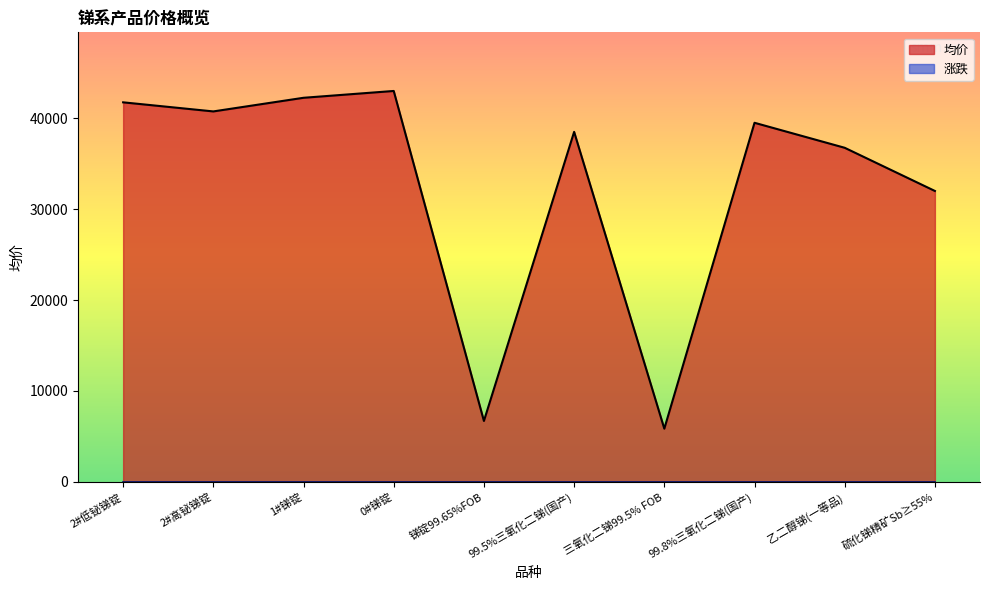

Does the chart display data point markers on the line(s)?

No